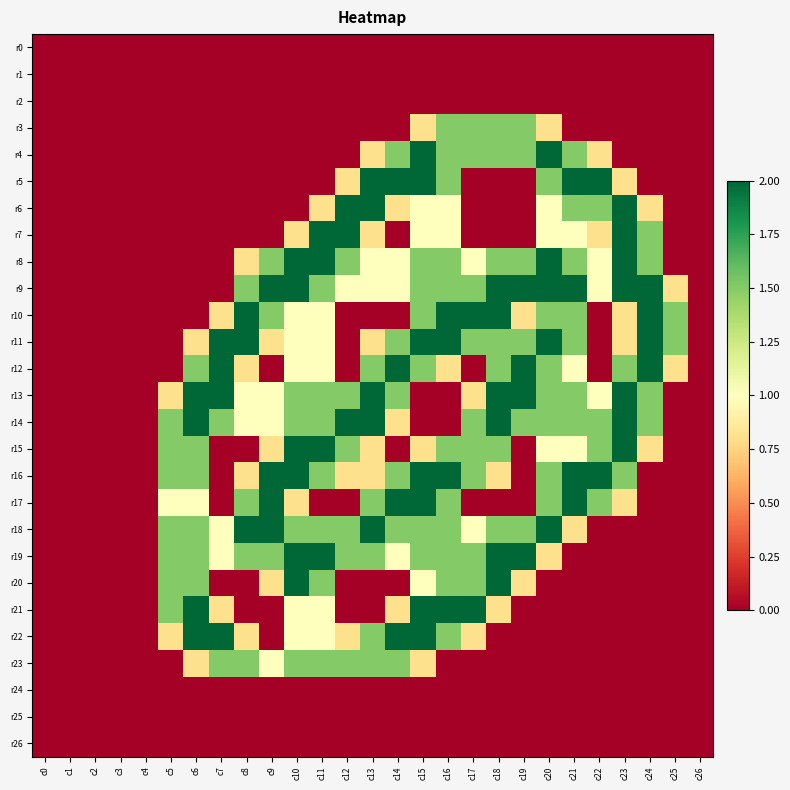

Reading left to right, list all the values displayed in this chart.

r0: c0=0.0	c1=0.0	c2=0.0	c3=0.0	c4=0.0	c5=0.0	c6=0.0	c7=0.0	c8=0.0	c9=0.0	c10=0.0	c11=0.0	c12=0.0	c13=0.0	c14=0.0	c15=0.0	c16=0.0	c17=0.0	c18=0.0	c19=0.0	c20=0.0	c21=0.0	c22=0.0	c23=0.0	c24=0.0	c25=0.0	c26=0.0
r1: c0=0.0	c1=0.0	c2=0.0	c3=0.0	c4=0.0	c5=0.0	c6=0.0	c7=0.0	c8=0.0	c9=0.0	c10=0.0	c11=0.0	c12=0.0	c13=0.0	c14=0.0	c15=0.0	c16=0.0	c17=0.0	c18=0.0	c19=0.0	c20=0.0	c21=0.0	c22=0.0	c23=0.0	c24=0.0	c25=0.0	c26=0.0
r2: c0=0.0	c1=0.0	c2=0.0	c3=0.0	c4=0.0	c5=0.0	c6=0.0	c7=0.0	c8=0.0	c9=0.0	c10=0.0	c11=0.0	c12=0.0	c13=0.0	c14=0.0	c15=0.0	c16=0.0	c17=0.0	c18=0.0	c19=0.0	c20=0.0	c21=0.0	c22=0.0	c23=0.0	c24=0.0	c25=0.0	c26=0.0
r3: c0=0.0	c1=0.0	c2=0.0	c3=0.0	c4=0.0	c5=0.0	c6=0.0	c7=0.0	c8=0.0	c9=0.0	c10=0.0	c11=0.0	c12=0.0	c13=0.0	c14=0.0	c15=0.8	c16=1.5	c17=1.5	c18=1.5	c19=1.5	c20=0.8	c21=0.0	c22=0.0	c23=0.0	c24=0.0	c25=0.0	c26=0.0
r4: c0=0.0	c1=0.0	c2=0.0	c3=0.0	c4=0.0	c5=0.0	c6=0.0	c7=0.0	c8=0.0	c9=0.0	c10=0.0	c11=0.0	c12=0.0	c13=0.8	c14=1.5	c15=2.0	c16=1.5	c17=1.5	c18=1.5	c19=1.5	c20=2.0	c21=1.5	c22=0.8	c23=0.0	c24=0.0	c25=0.0	c26=0.0
r5: c0=0.0	c1=0.0	c2=0.0	c3=0.0	c4=0.0	c5=0.0	c6=0.0	c7=0.0	c8=0.0	c9=0.0	c10=0.0	c11=0.0	c12=0.8	c13=2.0	c14=2.0	c15=2.0	c16=1.5	c17=0.0	c18=0.0	c19=0.0	c20=1.5	c21=2.0	c22=2.0	c23=0.8	c24=0.0	c25=0.0	c26=0.0
r6: c0=0.0	c1=0.0	c2=0.0	c3=0.0	c4=0.0	c5=0.0	c6=0.0	c7=0.0	c8=0.0	c9=0.0	c10=0.0	c11=0.8	c12=2.0	c13=2.0	c14=0.8	c15=1.0	c16=1.0	c17=0.0	c18=0.0	c19=0.0	c20=1.0	c21=1.5	c22=1.5	c23=2.0	c24=0.8	c25=0.0	c26=0.0
r7: c0=0.0	c1=0.0	c2=0.0	c3=0.0	c4=0.0	c5=0.0	c6=0.0	c7=0.0	c8=0.0	c9=0.0	c10=0.8	c11=2.0	c12=2.0	c13=0.8	c14=0.0	c15=1.0	c16=1.0	c17=0.0	c18=0.0	c19=0.0	c20=1.0	c21=1.0	c22=0.8	c23=2.0	c24=1.5	c25=0.0	c26=0.0
r8: c0=0.0	c1=0.0	c2=0.0	c3=0.0	c4=0.0	c5=0.0	c6=0.0	c7=0.0	c8=0.8	c9=1.5	c10=2.0	c11=2.0	c12=1.5	c13=1.0	c14=1.0	c15=1.5	c16=1.5	c17=1.0	c18=1.5	c19=1.5	c20=2.0	c21=1.5	c22=1.0	c23=2.0	c24=1.5	c25=0.0	c26=0.0
r9: c0=0.0	c1=0.0	c2=0.0	c3=0.0	c4=0.0	c5=0.0	c6=0.0	c7=0.0	c8=1.5	c9=2.0	c10=2.0	c11=1.5	c12=1.0	c13=1.0	c14=1.0	c15=1.5	c16=1.5	c17=1.5	c18=2.0	c19=2.0	c20=2.0	c21=2.0	c22=1.0	c23=2.0	c24=2.0	c25=0.8	c26=0.0
r10: c0=0.0	c1=0.0	c2=0.0	c3=0.0	c4=0.0	c5=0.0	c6=0.0	c7=0.8	c8=2.0	c9=1.5	c10=1.0	c11=1.0	c12=0.0	c13=0.0	c14=0.0	c15=1.5	c16=2.0	c17=2.0	c18=2.0	c19=0.8	c20=1.5	c21=1.5	c22=0.0	c23=0.8	c24=2.0	c25=1.5	c26=0.0
r11: c0=0.0	c1=0.0	c2=0.0	c3=0.0	c4=0.0	c5=0.0	c6=0.8	c7=2.0	c8=2.0	c9=0.8	c10=1.0	c11=1.0	c12=0.0	c13=0.8	c14=1.5	c15=2.0	c16=2.0	c17=1.5	c18=1.5	c19=1.5	c20=2.0	c21=1.5	c22=0.0	c23=0.8	c24=2.0	c25=1.5	c26=0.0
r12: c0=0.0	c1=0.0	c2=0.0	c3=0.0	c4=0.0	c5=0.0	c6=1.5	c7=2.0	c8=0.8	c9=0.0	c10=1.0	c11=1.0	c12=0.0	c13=1.5	c14=2.0	c15=1.5	c16=0.8	c17=0.0	c18=1.5	c19=2.0	c20=1.5	c21=1.0	c22=0.0	c23=1.5	c24=2.0	c25=0.8	c26=0.0
r13: c0=0.0	c1=0.0	c2=0.0	c3=0.0	c4=0.0	c5=0.8	c6=2.0	c7=2.0	c8=1.0	c9=1.0	c10=1.5	c11=1.5	c12=1.5	c13=2.0	c14=1.5	c15=0.0	c16=0.0	c17=0.8	c18=2.0	c19=2.0	c20=1.5	c21=1.5	c22=1.0	c23=2.0	c24=1.5	c25=0.0	c26=0.0
r14: c0=0.0	c1=0.0	c2=0.0	c3=0.0	c4=0.0	c5=1.5	c6=2.0	c7=1.5	c8=1.0	c9=1.0	c10=1.5	c11=1.5	c12=2.0	c13=2.0	c14=0.8	c15=0.0	c16=0.0	c17=1.5	c18=2.0	c19=1.5	c20=1.5	c21=1.5	c22=1.5	c23=2.0	c24=1.5	c25=0.0	c26=0.0
r15: c0=0.0	c1=0.0	c2=0.0	c3=0.0	c4=0.0	c5=1.5	c6=1.5	c7=0.0	c8=0.0	c9=0.8	c10=2.0	c11=2.0	c12=1.5	c13=0.8	c14=0.0	c15=0.8	c16=1.5	c17=1.5	c18=1.5	c19=0.0	c20=1.0	c21=1.0	c22=1.5	c23=2.0	c24=0.8	c25=0.0	c26=0.0
r16: c0=0.0	c1=0.0	c2=0.0	c3=0.0	c4=0.0	c5=1.5	c6=1.5	c7=0.0	c8=0.8	c9=2.0	c10=2.0	c11=1.5	c12=0.8	c13=0.8	c14=1.5	c15=2.0	c16=2.0	c17=1.5	c18=0.8	c19=0.0	c20=1.5	c21=2.0	c22=2.0	c23=1.5	c24=0.0	c25=0.0	c26=0.0
r17: c0=0.0	c1=0.0	c2=0.0	c3=0.0	c4=0.0	c5=1.0	c6=1.0	c7=0.0	c8=1.5	c9=2.0	c10=0.8	c11=0.0	c12=0.0	c13=1.5	c14=2.0	c15=2.0	c16=1.5	c17=0.0	c18=0.0	c19=0.0	c20=1.5	c21=2.0	c22=1.5	c23=0.8	c24=0.0	c25=0.0	c26=0.0
r18: c0=0.0	c1=0.0	c2=0.0	c3=0.0	c4=0.0	c5=1.5	c6=1.5	c7=1.0	c8=2.0	c9=2.0	c10=1.5	c11=1.5	c12=1.5	c13=2.0	c14=1.5	c15=1.5	c16=1.5	c17=1.0	c18=1.5	c19=1.5	c20=2.0	c21=0.8	c22=0.0	c23=0.0	c24=0.0	c25=0.0	c26=0.0
r19: c0=0.0	c1=0.0	c2=0.0	c3=0.0	c4=0.0	c5=1.5	c6=1.5	c7=1.0	c8=1.5	c9=1.5	c10=2.0	c11=2.0	c12=1.5	c13=1.5	c14=1.0	c15=1.5	c16=1.5	c17=1.5	c18=2.0	c19=2.0	c20=0.8	c21=0.0	c22=0.0	c23=0.0	c24=0.0	c25=0.0	c26=0.0
r20: c0=0.0	c1=0.0	c2=0.0	c3=0.0	c4=0.0	c5=1.5	c6=1.5	c7=0.0	c8=0.0	c9=0.8	c10=2.0	c11=1.5	c12=0.0	c13=0.0	c14=0.0	c15=1.0	c16=1.5	c17=1.5	c18=2.0	c19=0.8	c20=0.0	c21=0.0	c22=0.0	c23=0.0	c24=0.0	c25=0.0	c26=0.0
r21: c0=0.0	c1=0.0	c2=0.0	c3=0.0	c4=0.0	c5=1.5	c6=2.0	c7=0.8	c8=0.0	c9=0.0	c10=1.0	c11=1.0	c12=0.0	c13=0.0	c14=0.8	c15=2.0	c16=2.0	c17=2.0	c18=0.8	c19=0.0	c20=0.0	c21=0.0	c22=0.0	c23=0.0	c24=0.0	c25=0.0	c26=0.0
r22: c0=0.0	c1=0.0	c2=0.0	c3=0.0	c4=0.0	c5=0.8	c6=2.0	c7=2.0	c8=0.8	c9=0.0	c10=1.0	c11=1.0	c12=0.8	c13=1.5	c14=2.0	c15=2.0	c16=1.5	c17=0.8	c18=0.0	c19=0.0	c20=0.0	c21=0.0	c22=0.0	c23=0.0	c24=0.0	c25=0.0	c26=0.0
r23: c0=0.0	c1=0.0	c2=0.0	c3=0.0	c4=0.0	c5=0.0	c6=0.8	c7=1.5	c8=1.5	c9=1.0	c10=1.5	c11=1.5	c12=1.5	c13=1.5	c14=1.5	c15=0.8	c16=0.0	c17=0.0	c18=0.0	c19=0.0	c20=0.0	c21=0.0	c22=0.0	c23=0.0	c24=0.0	c25=0.0	c26=0.0
r24: c0=0.0	c1=0.0	c2=0.0	c3=0.0	c4=0.0	c5=0.0	c6=0.0	c7=0.0	c8=0.0	c9=0.0	c10=0.0	c11=0.0	c12=0.0	c13=0.0	c14=0.0	c15=0.0	c16=0.0	c17=0.0	c18=0.0	c19=0.0	c20=0.0	c21=0.0	c22=0.0	c23=0.0	c24=0.0	c25=0.0	c26=0.0
r25: c0=0.0	c1=0.0	c2=0.0	c3=0.0	c4=0.0	c5=0.0	c6=0.0	c7=0.0	c8=0.0	c9=0.0	c10=0.0	c11=0.0	c12=0.0	c13=0.0	c14=0.0	c15=0.0	c16=0.0	c17=0.0	c18=0.0	c19=0.0	c20=0.0	c21=0.0	c22=0.0	c23=0.0	c24=0.0	c25=0.0	c26=0.0
r26: c0=0.0	c1=0.0	c2=0.0	c3=0.0	c4=0.0	c5=0.0	c6=0.0	c7=0.0	c8=0.0	c9=0.0	c10=0.0	c11=0.0	c12=0.0	c13=0.0	c14=0.0	c15=0.0	c16=0.0	c17=0.0	c18=0.0	c19=0.0	c20=0.0	c21=0.0	c22=0.0	c23=0.0	c24=0.0	c25=0.0	c26=0.0